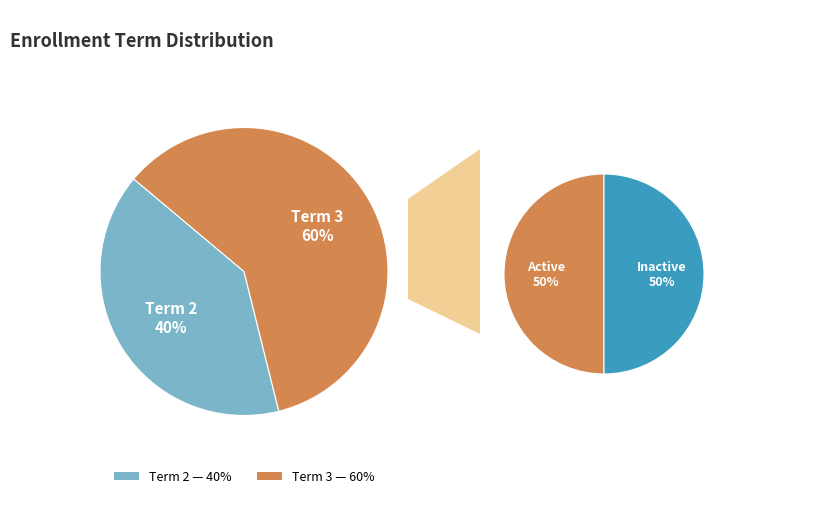

What percentage is NOT represented by 2?

40.0%